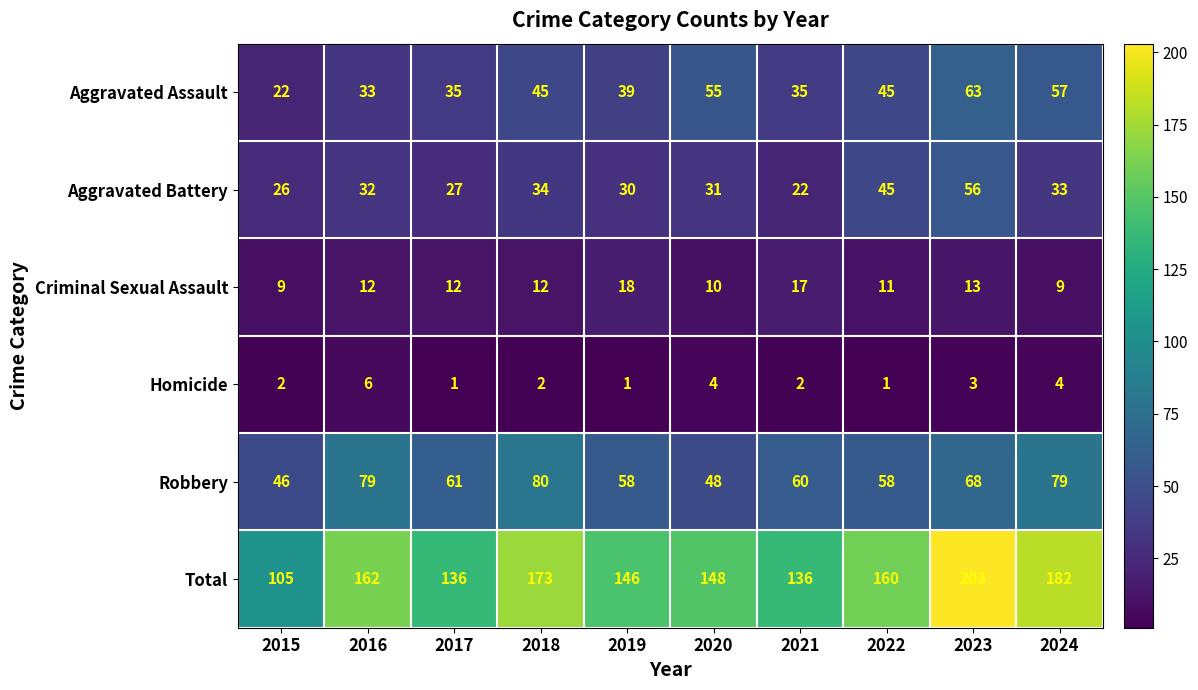

At which category does the chart reach its peak across all series?

2023